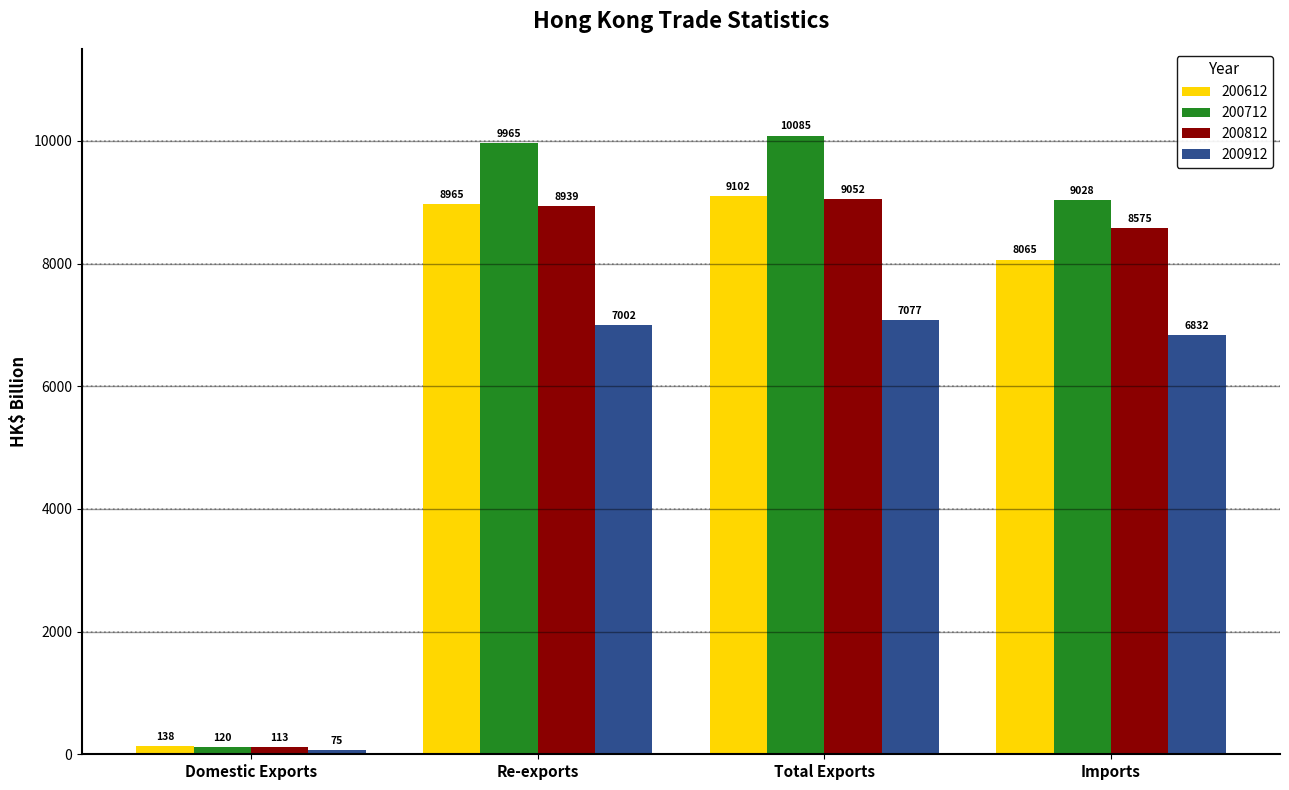

Where is 200812 nearest to the value 4582?

Imports